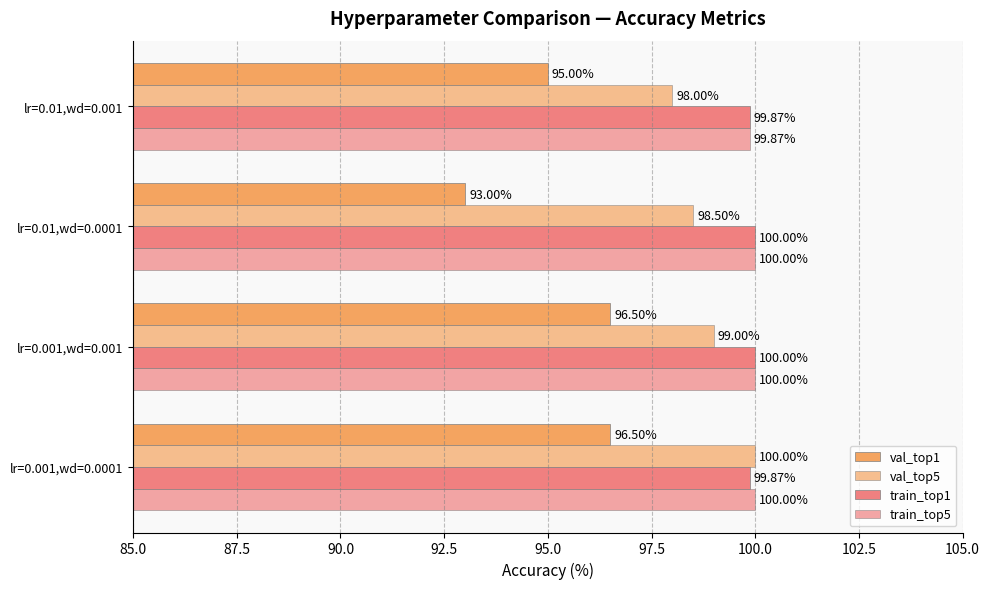

Count the val_top1 values in the range 95 to 96.

1